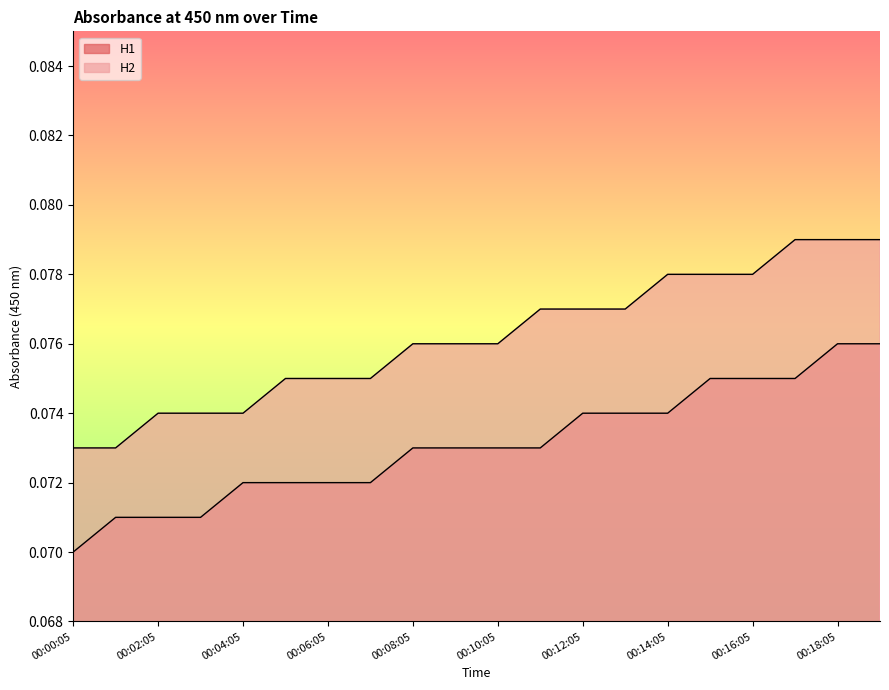

The H1 series shows 0.1 at 00:17:05. True or false?

True